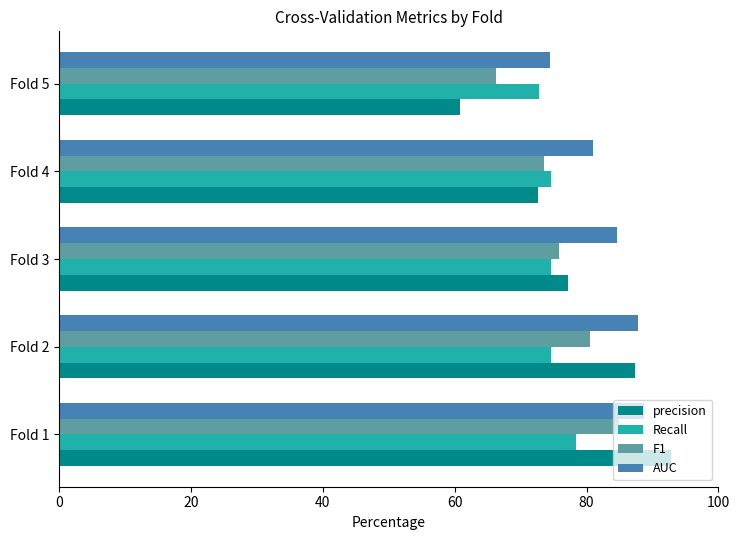

Is it true that AUC equals 145.4 at Fold 2?

False